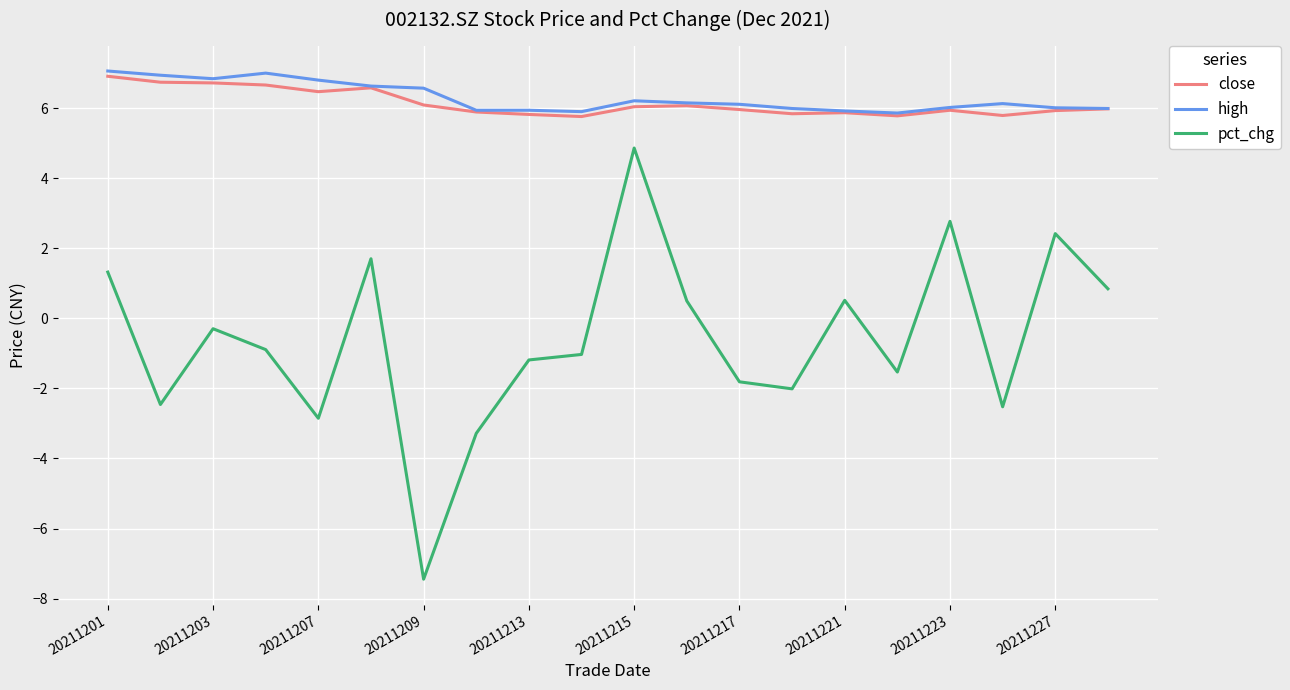

Which series has the widest spread of values?

pct_chg